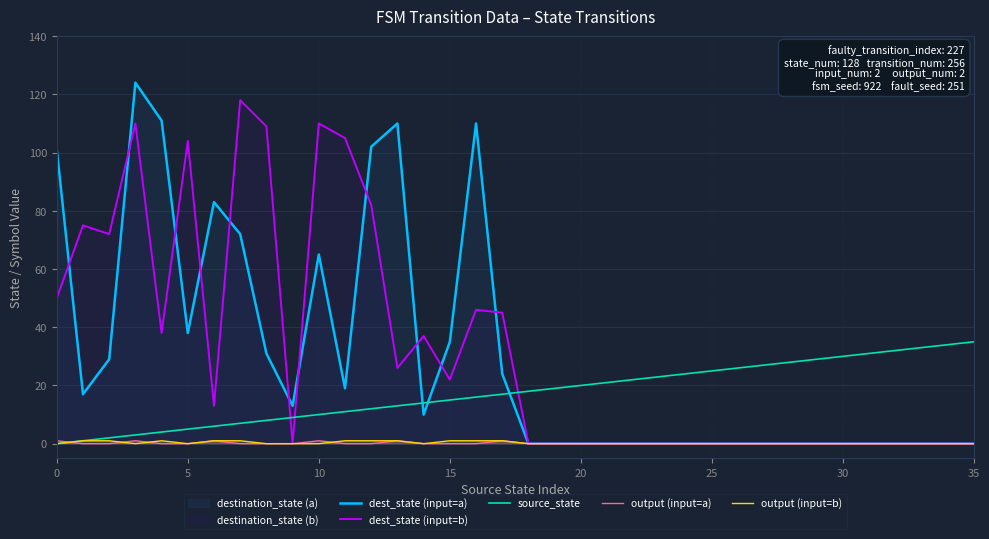

Does the chart have visible grid lines?

Yes